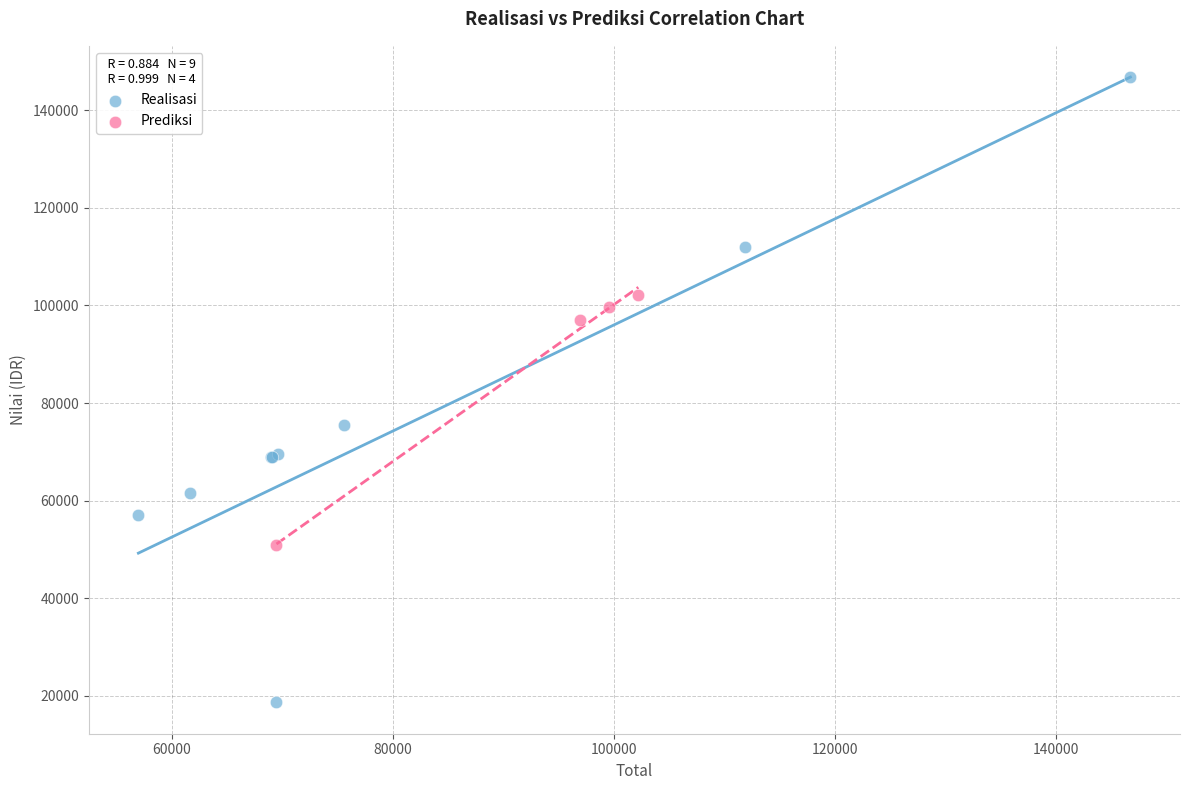

Which series contains the lowest Y value?

Realisasi